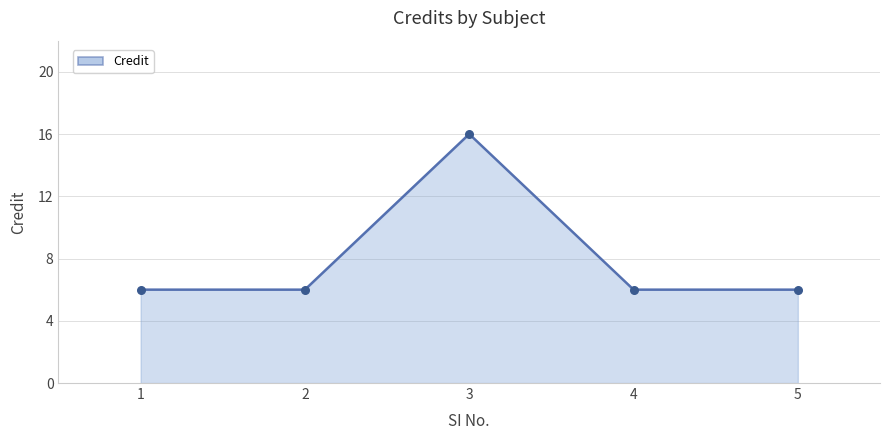

Which has a higher value, 2 or 4?

2